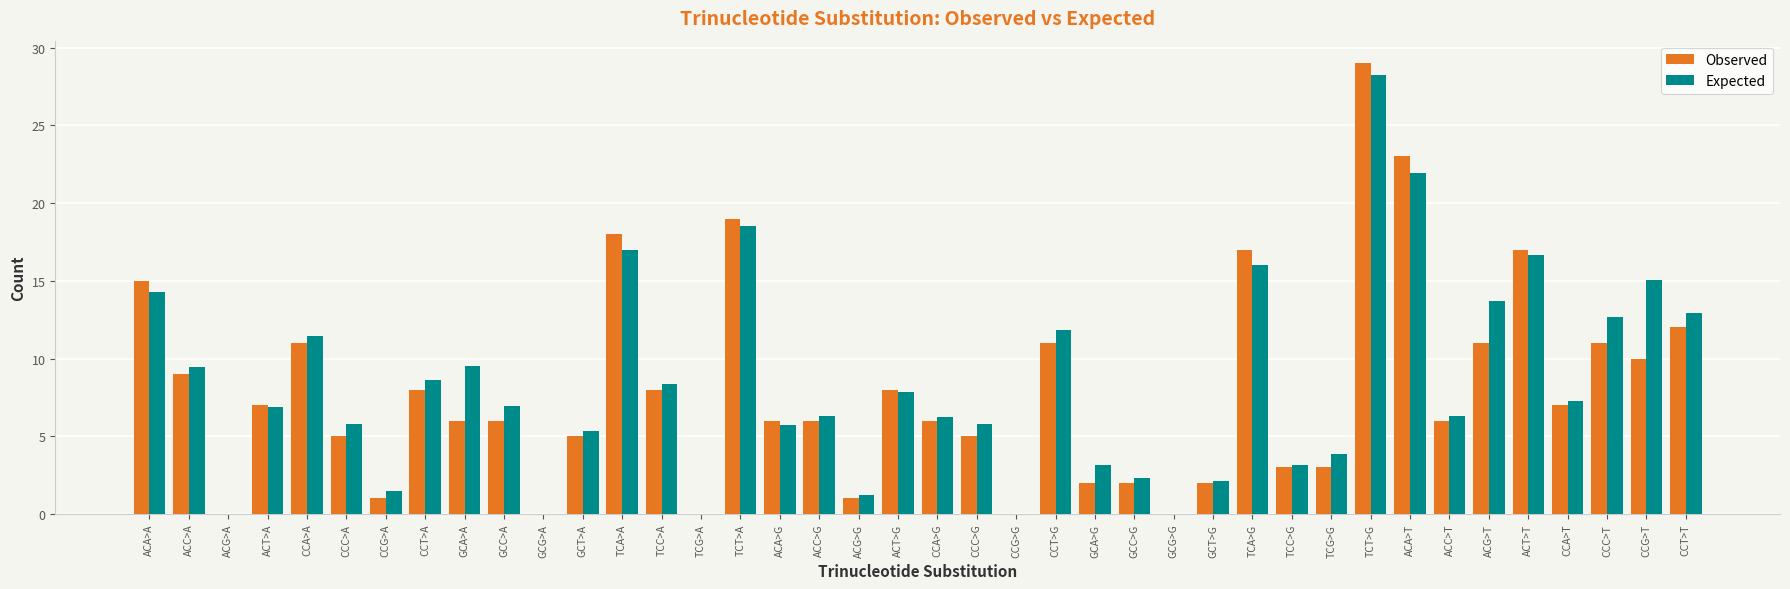

Read the Observed value at GCT>A.

5.0